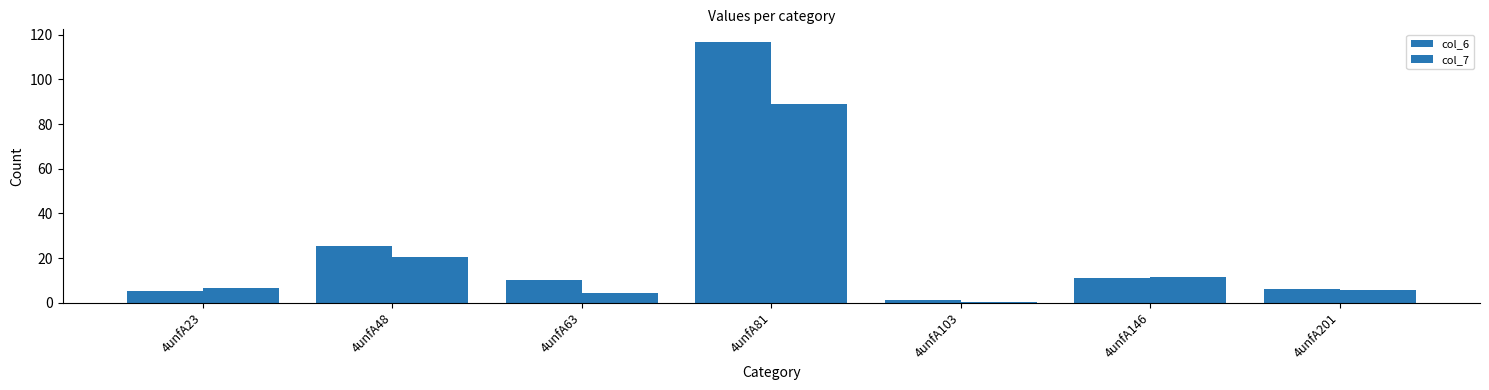

Are the bars horizontal?

No